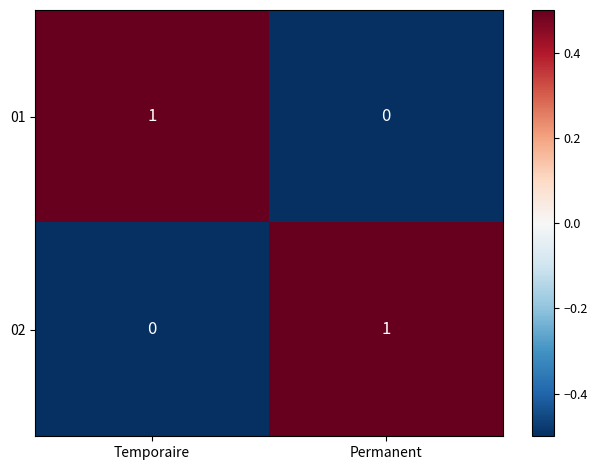

At how many categories does at least one series exceed 0?

2